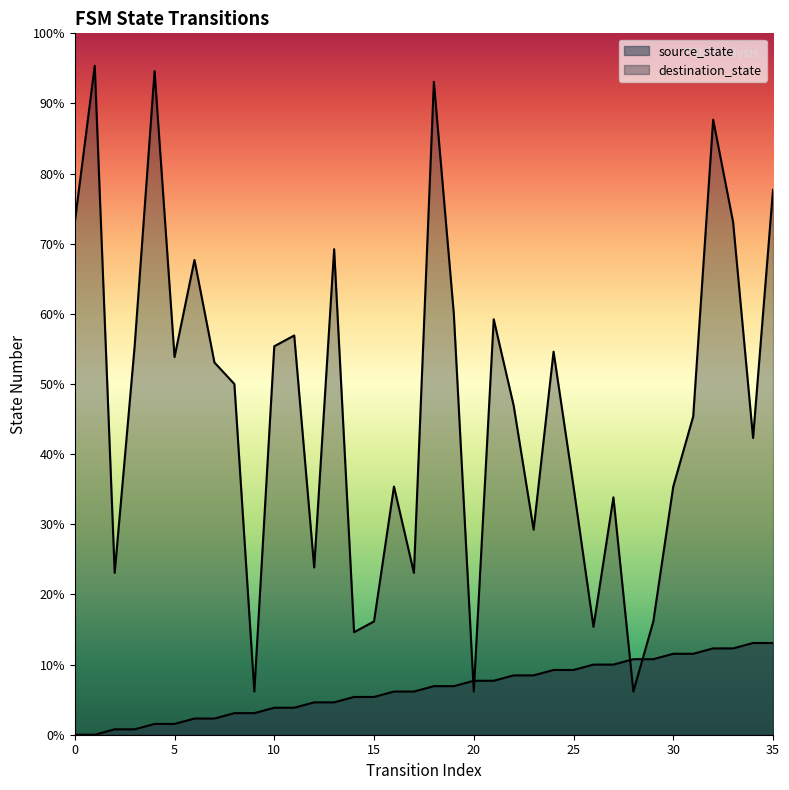

Reading left to right, extract all data points from this chart.

source_state: 0=0	1=0	2=1	3=1	4=2	5=2	6=3	7=3	8=4	9=4	10=5	11=5	12=6	13=6	14=7	15=7	16=8	17=8	18=9	19=9	20=10	21=10	22=11	23=11	24=12	25=12	26=13	27=13	28=14	29=14	30=15	31=15	32=16	33=16	34=17	35=17
destination_state: 0=95	1=124	2=30	3=72	4=123	5=70	6=88	7=69	8=65	9=8	10=72	11=74	12=31	13=90	14=19	15=21	16=46	17=30	18=121	19=78	20=8	21=77	22=61	23=38	24=71	25=46	26=20	27=44	28=8	29=21	30=46	31=59	32=114	33=95	34=55	35=101